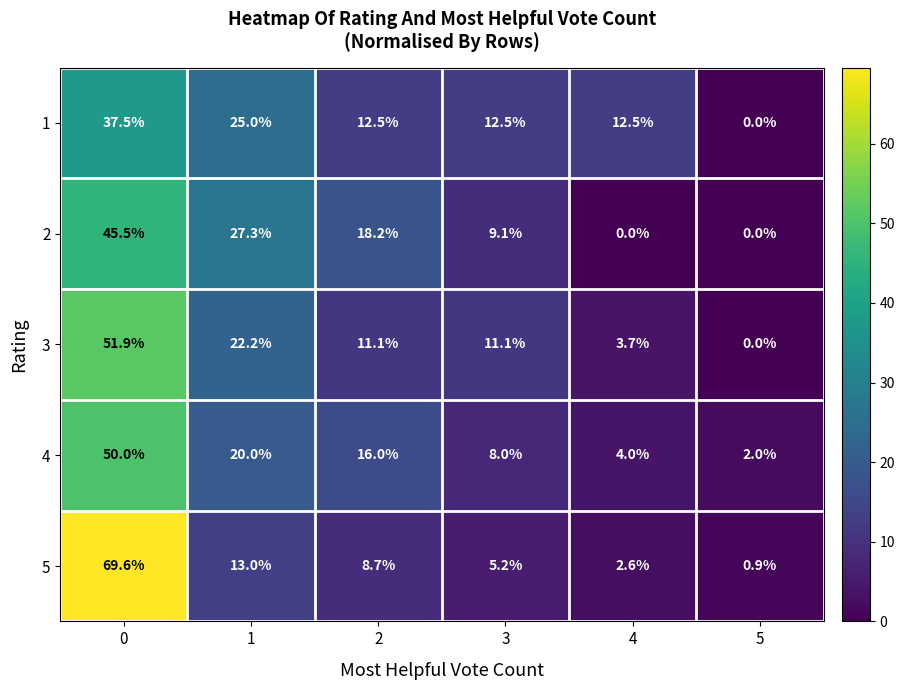

List the series in order of their peak value, highest first.

5, 3, 4, 2, 1